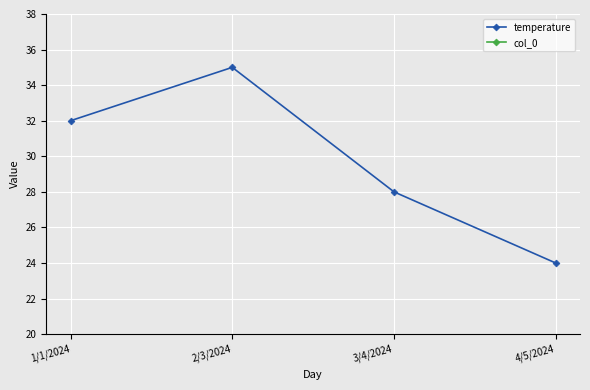

How many lines are shown in the chart?

2